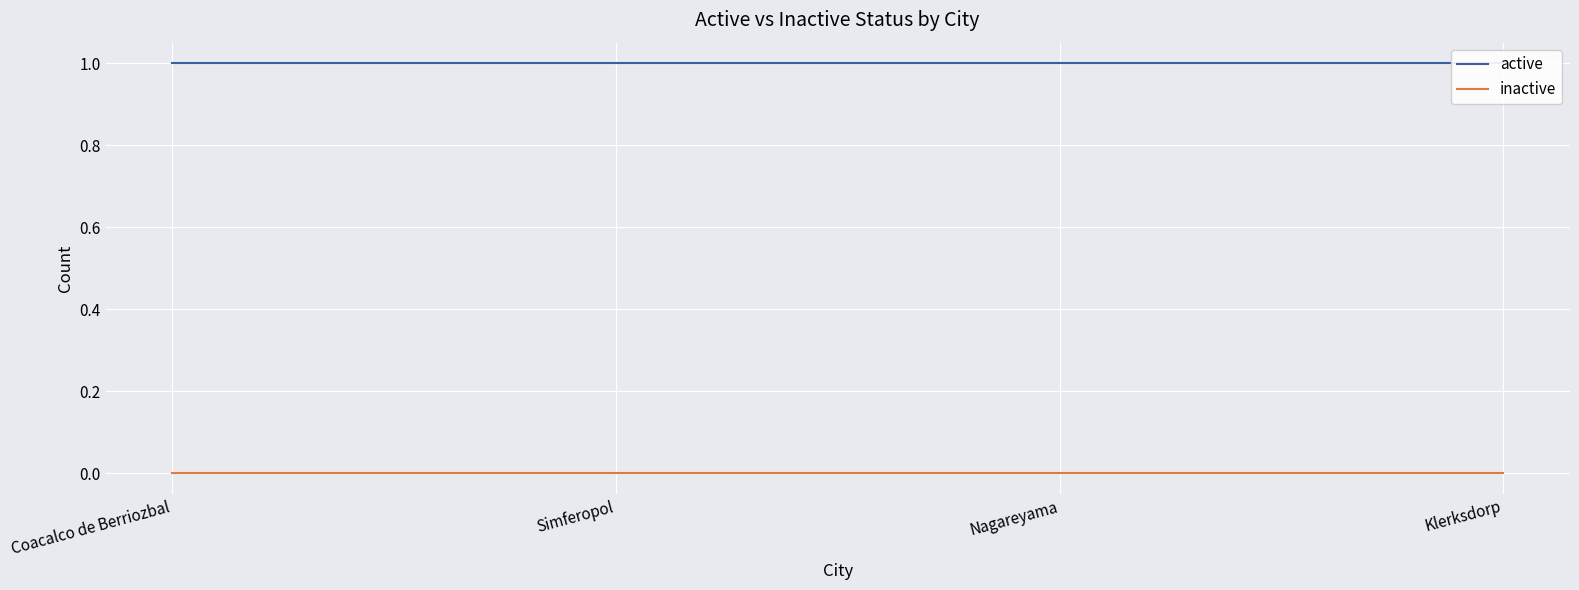

List the series in order of their peak value, highest first.

active, inactive